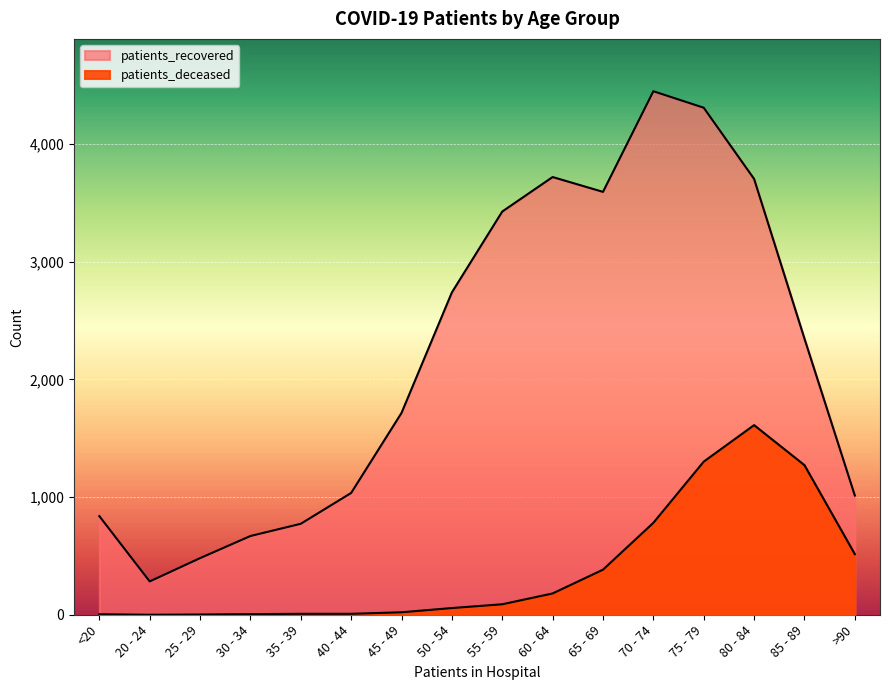

Reading left to right, what are all the values shown in this chart?

patients_recovered: <20=838	20 - 24=283	25 - 29=481	30 - 34=669	35 - 39=773	40 - 44=1035	45 - 49=1715	50 - 54=2739	55 - 59=3426	60 - 64=3719	65 - 69=3593	70 - 74=4448	75 - 79=4308	80 - 84=3703	85 - 89=2346	>90=1013
patients_deceased: <20=4	20 - 24=0	25 - 29=2	30 - 34=5	35 - 39=8	40 - 44=8	45 - 49=21	50 - 54=57	55 - 59=89	60 - 64=181	65 - 69=383	70 - 74=781	75 - 79=1301	80 - 84=1611	85 - 89=1271	>90=515